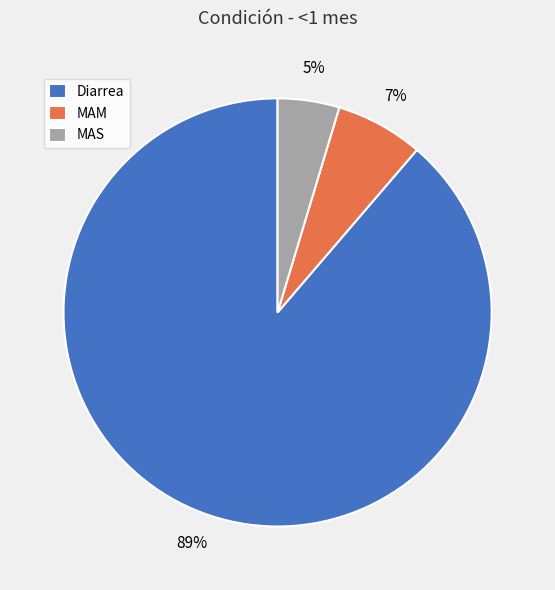

Count the number of slices in the pie.

3